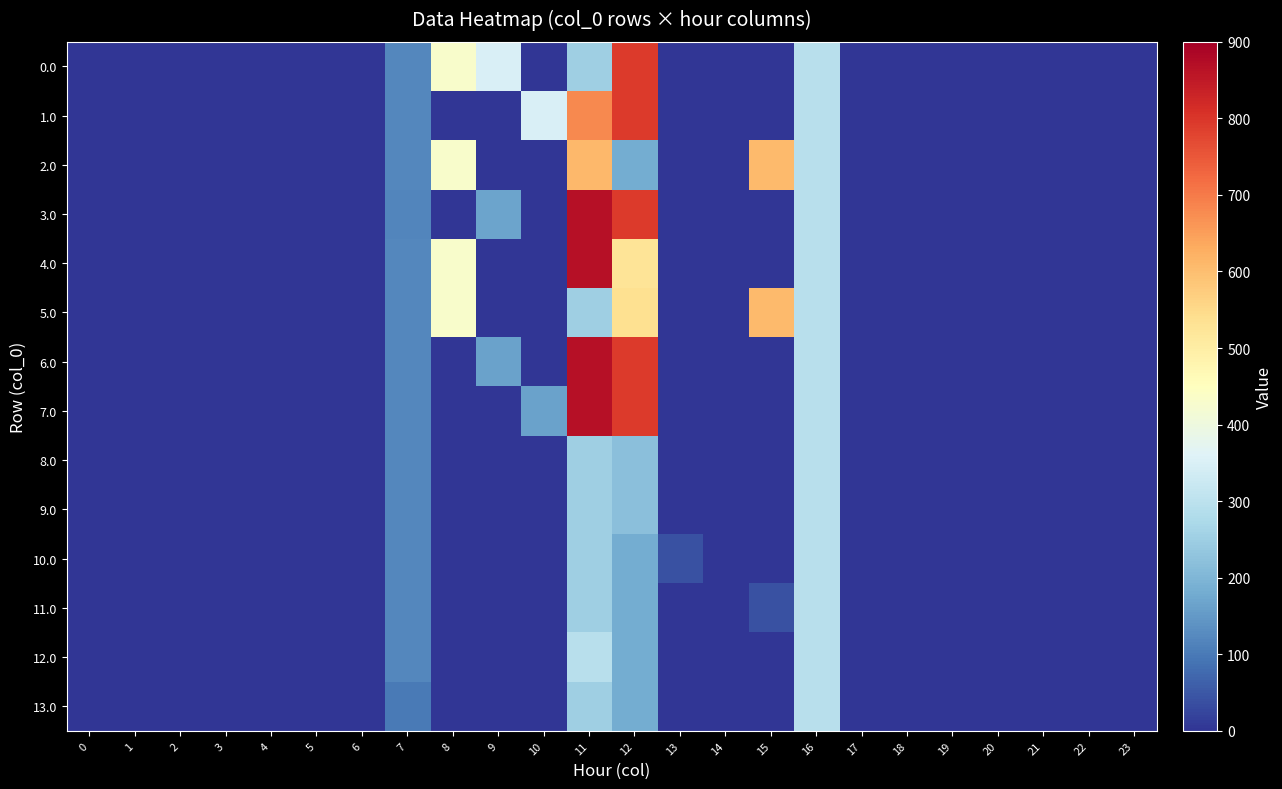

Reading left to right, what are all the values shown in this chart?

0.0: 0=0.0	1=0.0	2=0.0	3=0.0	4=0.0	5=0.0	6=0.0	7=120.6	8=430.3	9=350.2	10=0.0	11=252.0	12=794.3	13=0.0	14=0.0	15=0.0	16=294.5	17=0.0	18=0.0	19=0.0	20=0.0	21=0.0	22=0.0	23=0.0
1.0: 0=0.0	1=0.0	2=0.0	3=0.0	4=0.0	5=0.0	6=0.0	7=120.6	8=0.0	9=0.0	10=351.4	11=681.2	12=794.3	13=0.0	14=0.0	15=0.0	16=294.5	17=0.0	18=0.0	19=0.0	20=0.0	21=0.0	22=0.0	23=0.0
2.0: 0=0.0	1=0.0	2=0.0	3=0.0	4=0.0	5=0.0	6=0.0	7=120.6	8=430.3	9=0.0	10=0.0	11=609.1	12=180.3	13=0.0	14=0.0	15=607.1	16=294.5	17=0.0	18=0.0	19=0.0	20=0.0	21=0.0	22=0.0	23=0.0
3.0: 0=0.0	1=0.0	2=0.0	3=0.0	4=0.0	5=0.0	6=0.0	7=117.4	8=0.0	9=166.5	10=0.0	11=866.0	12=794.3	13=0.0	14=0.0	15=0.0	16=294.5	17=0.0	18=0.0	19=0.0	20=0.0	21=0.0	22=0.0	23=0.0
4.0: 0=0.0	1=0.0	2=0.0	3=0.0	4=0.0	5=0.0	6=0.0	7=120.6	8=430.3	9=0.0	10=0.0	11=866.0	12=527.2	13=0.0	14=0.0	15=0.0	16=294.5	17=0.0	18=0.0	19=0.0	20=0.0	21=0.0	22=0.0	23=0.0
5.0: 0=0.0	1=0.0	2=0.0	3=0.0	4=0.0	5=0.0	6=0.0	7=120.6	8=430.3	9=0.0	10=0.0	11=252.0	12=537.4	13=0.0	14=0.0	15=607.1	16=294.5	17=0.0	18=0.0	19=0.0	20=0.0	21=0.0	22=0.0	23=0.0
6.0: 0=0.0	1=0.0	2=0.0	3=0.0	4=0.0	5=0.0	6=0.0	7=120.6	8=0.0	9=163.2	10=0.0	11=866.0	12=794.3	13=0.0	14=0.0	15=0.0	16=294.5	17=0.0	18=0.0	19=0.0	20=0.0	21=0.0	22=0.0	23=0.0
7.0: 0=0.0	1=0.0	2=0.0	3=0.0	4=0.0	5=0.0	6=0.0	7=120.6	8=0.0	9=0.0	10=163.2	11=866.0	12=794.3	13=0.0	14=0.0	15=0.0	16=294.5	17=0.0	18=0.0	19=0.0	20=0.0	21=0.0	22=0.0	23=0.0
8.0: 0=0.0	1=0.0	2=0.0	3=0.0	4=0.0	5=0.0	6=0.0	7=120.6	8=0.0	9=0.0	10=0.0	11=252.0	12=220.5	13=0.0	14=0.0	15=0.0	16=294.5	17=0.0	18=0.0	19=0.0	20=0.0	21=0.0	22=0.0	23=0.0
9.0: 0=0.0	1=0.0	2=0.0	3=0.0	4=0.0	5=0.0	6=0.0	7=120.6	8=0.0	9=0.0	10=0.0	11=252.0	12=220.5	13=0.0	14=0.0	15=0.0	16=294.5	17=0.0	18=0.0	19=0.0	20=0.0	21=0.0	22=0.0	23=0.0
10.0: 0=0.0	1=0.0	2=0.0	3=0.0	4=0.0	5=0.0	6=0.0	7=120.6	8=0.0	9=0.0	10=0.0	11=252.0	12=180.3	13=40.3	14=0.0	15=0.0	16=294.5	17=0.0	18=0.0	19=0.0	20=0.0	21=0.0	22=0.0	23=0.0
11.0: 0=0.0	1=0.0	2=0.0	3=0.0	4=0.0	5=0.0	6=0.0	7=120.6	8=0.0	9=0.0	10=0.0	11=252.0	12=180.3	13=0.0	14=0.0	15=40.3	16=294.5	17=0.0	18=0.0	19=0.0	20=0.0	21=0.0	22=0.0	23=0.0
12.0: 0=0.0	1=0.0	2=0.0	3=0.0	4=0.0	5=0.0	6=0.0	7=120.6	8=0.0	9=0.0	10=0.0	11=292.3	12=180.3	13=0.0	14=0.0	15=0.0	16=294.5	17=0.0	18=0.0	19=0.0	20=0.0	21=0.0	22=0.0	23=0.0
13.0: 0=0.0	1=0.0	2=0.0	3=0.0	4=0.0	5=0.0	6=0.0	7=101.9	8=0.0	9=0.0	10=0.0	11=252.0	12=180.3	13=0.0	14=0.0	15=0.0	16=294.5	17=0.0	18=0.0	19=0.0	20=0.0	21=0.0	22=0.0	23=0.0